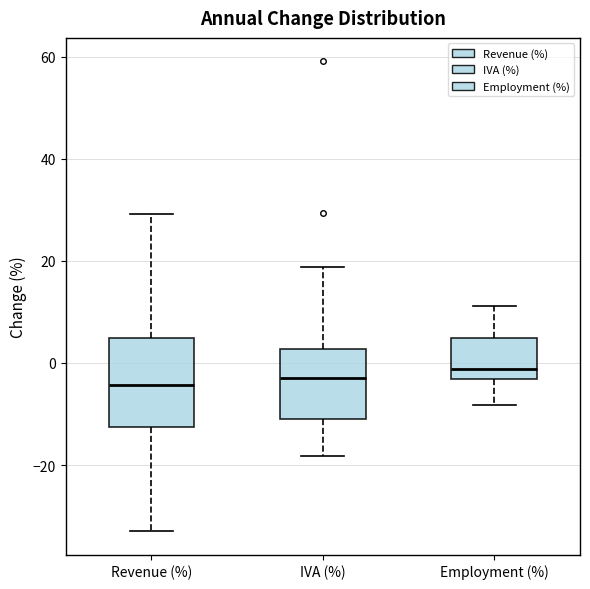

Reading left to right, read every box against the y-axis: the position of its median line, the range the box covers, and the ends of its whiskers. The values are not printed on the chart, so give them approximately, as read against the axis.

Revenue (%): median -4, box -12 to 4, whiskers -32 to 30
IVA (%): median -2, box -10 to 2, whiskers -18 to 18
Employment (%): median -2, box -4 to 4, whiskers -8 to 12